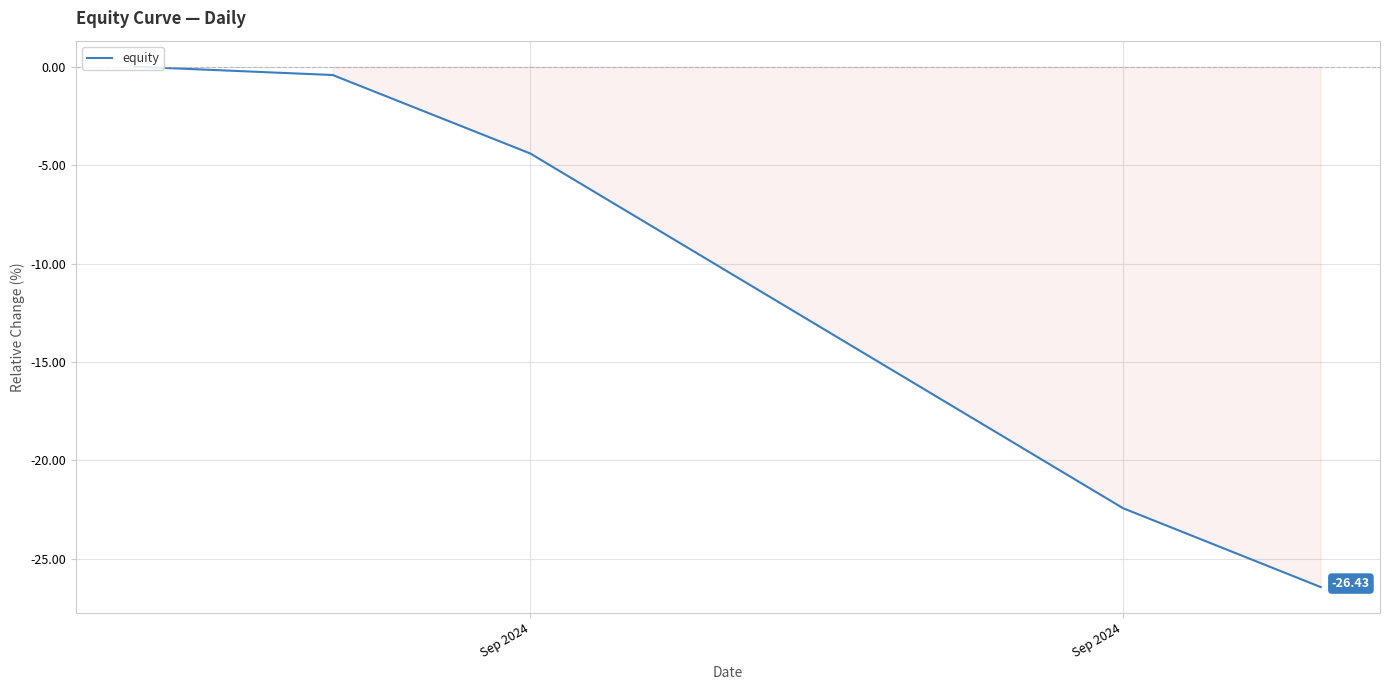

True or false: the data has more than 1 interior local peaks.

False